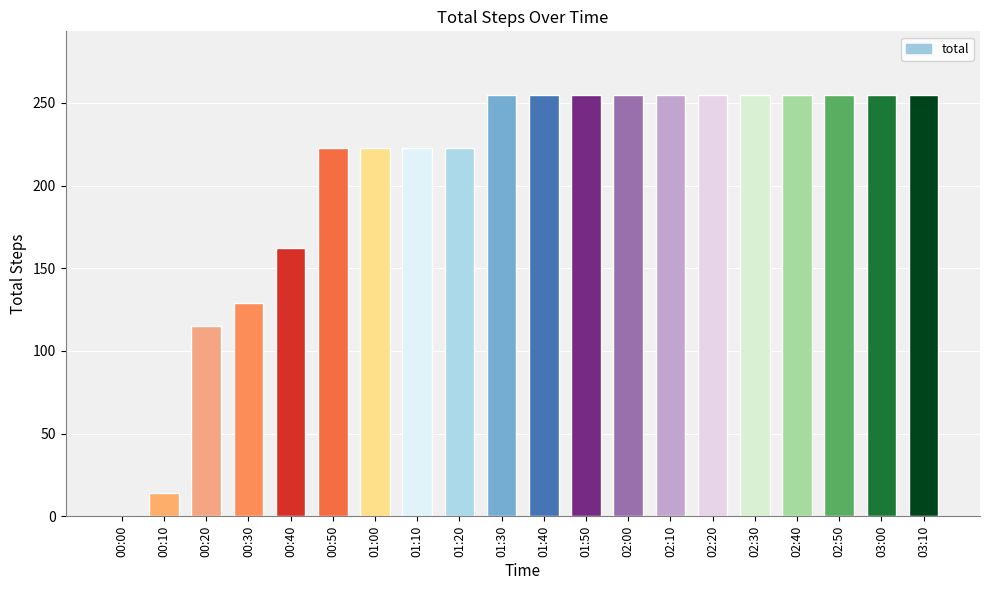

The chart shows a value of 255 at 01:40. True or false?

True